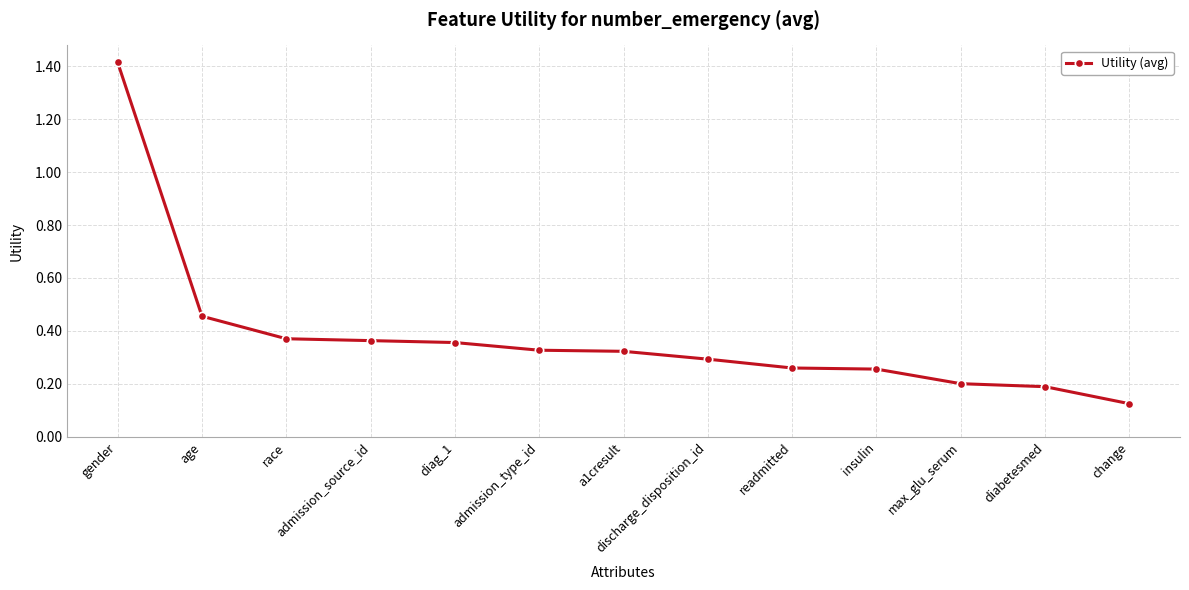

What position from the left is discharge_disposition_id?

8